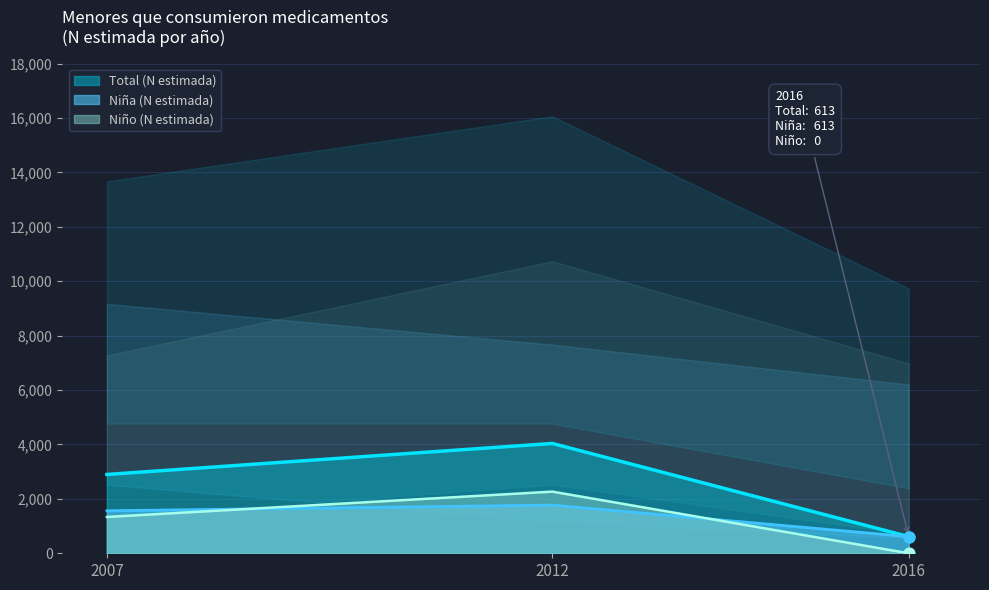

Which series has the largest total across all categories?

Total (N estimada)